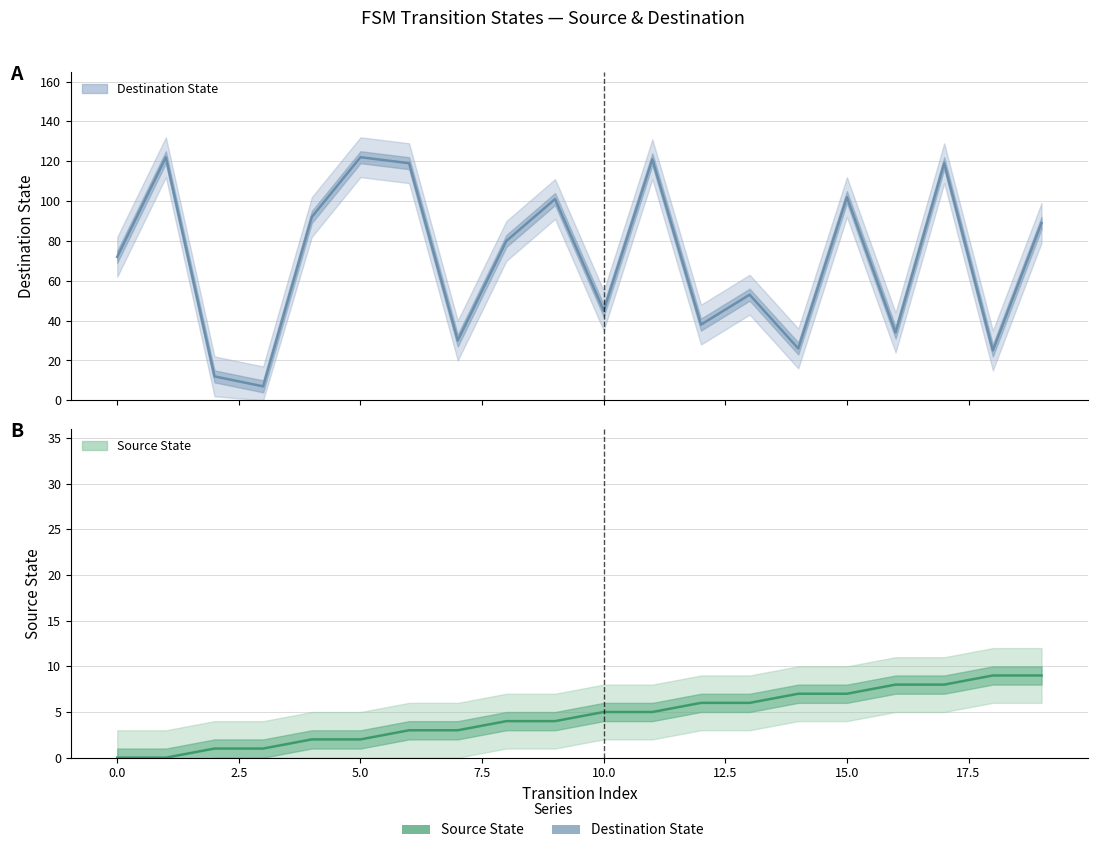

What is the spread (max minus min) of values at 19?

80